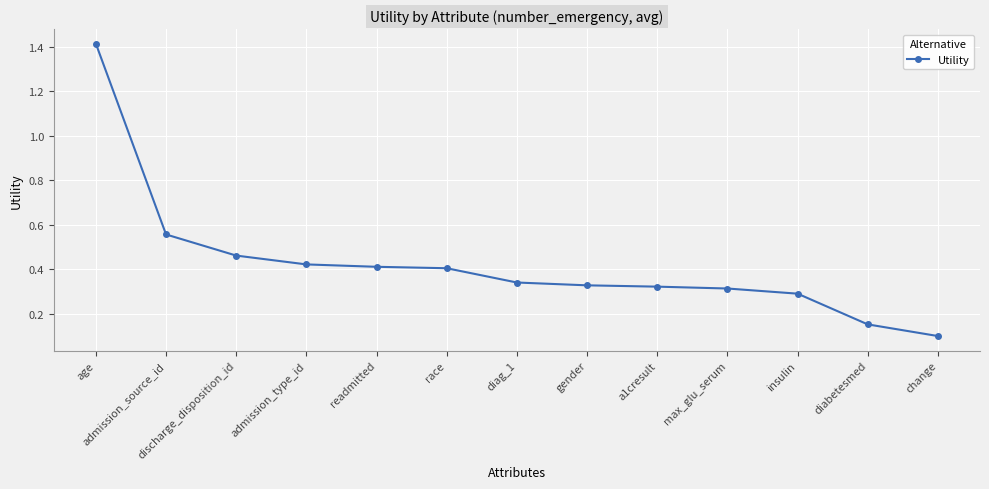

Count the number of data series in this chart.

1